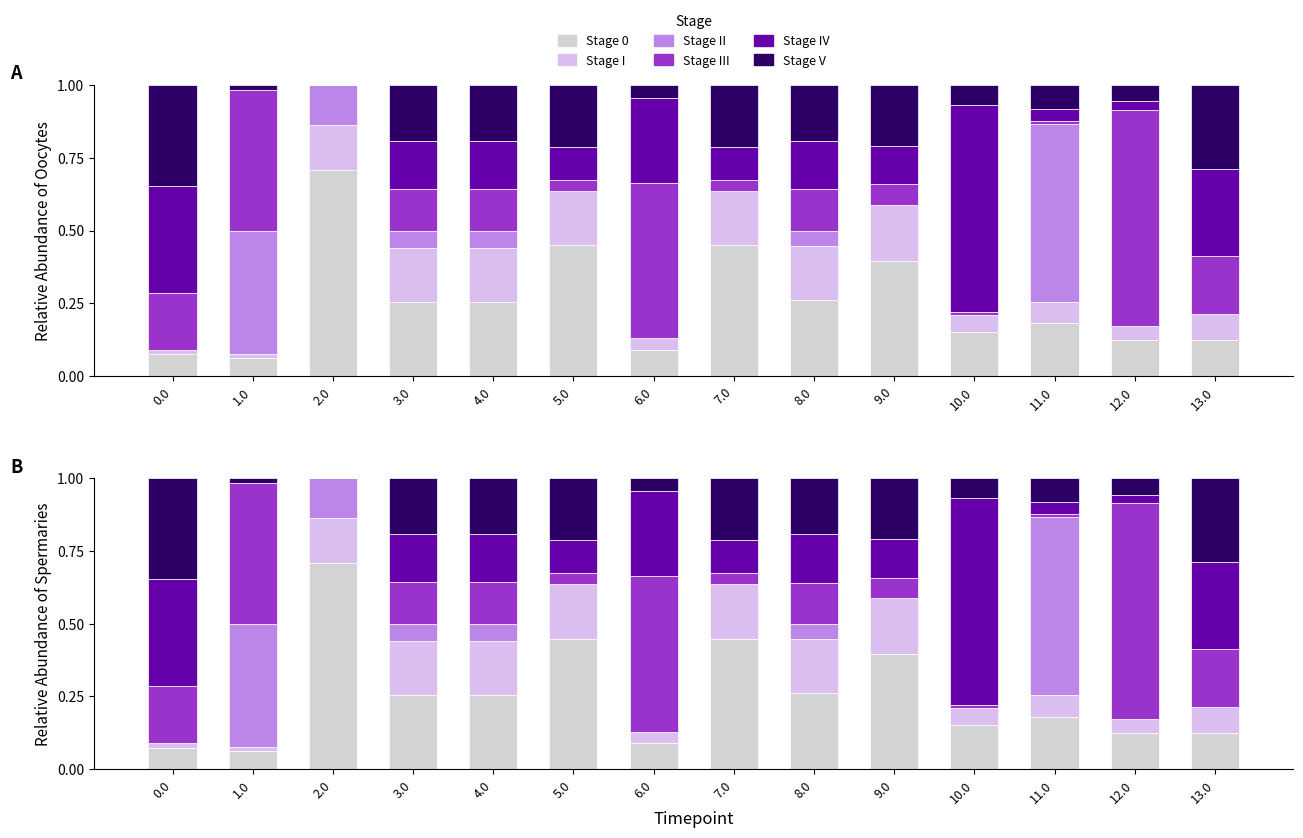

Where is Stage IV nearest to the value 0?

1.0